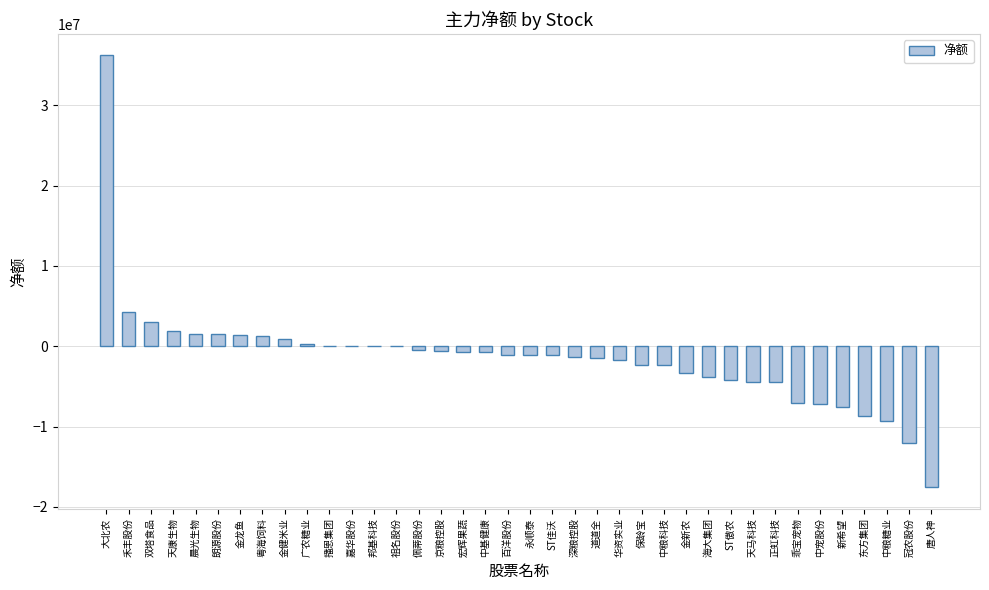

Between 新希望 and 唐人神, which is larger?

新希望